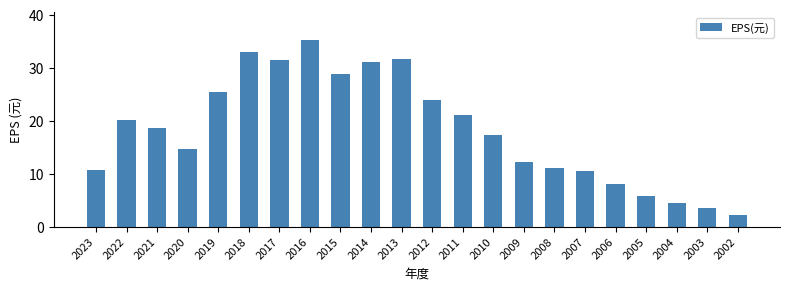

What is the value of the 18th bar from the left?

8.2